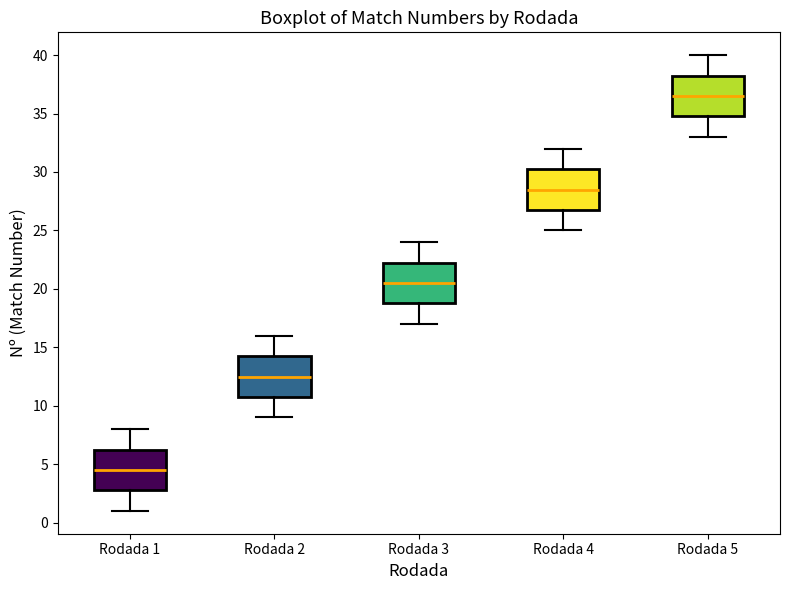

Reading left to right, transcribe this box plot: for each box, give where its median line is, the range the box spans, and where its two whiskers end, as read against the y-axis. The values are not printed on the chart, so give them approximately, as read against the axis.

Rodada 1: median 4.5, box 3.0 to 6.5, whiskers 1.0 to 8.0
Rodada 2: median 12.5, box 11.0 to 14.5, whiskers 9.0 to 16.0
Rodada 3: median 20.5, box 19.0 to 22.5, whiskers 17.0 to 24.0
Rodada 4: median 28.5, box 27.0 to 30.5, whiskers 25.0 to 32.0
Rodada 5: median 36.5, box 35.0 to 38.5, whiskers 33.0 to 40.0